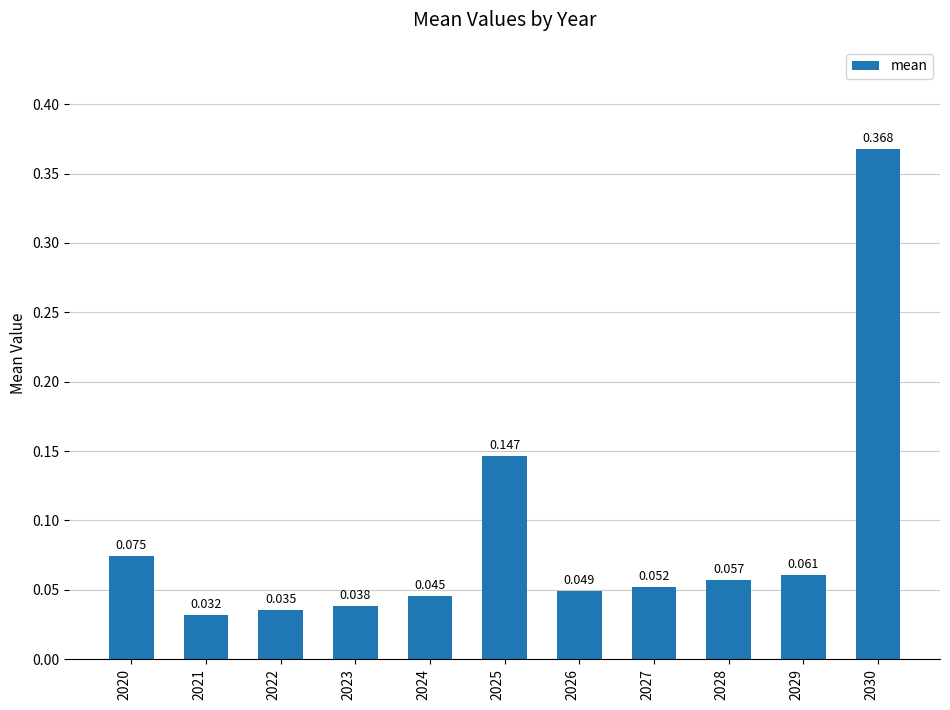

Reading left to right, extract all data points from this chart.

0.1	0.0	0.0	0.0	0.0	0.1	0.0	0.1	0.1	0.1	0.4